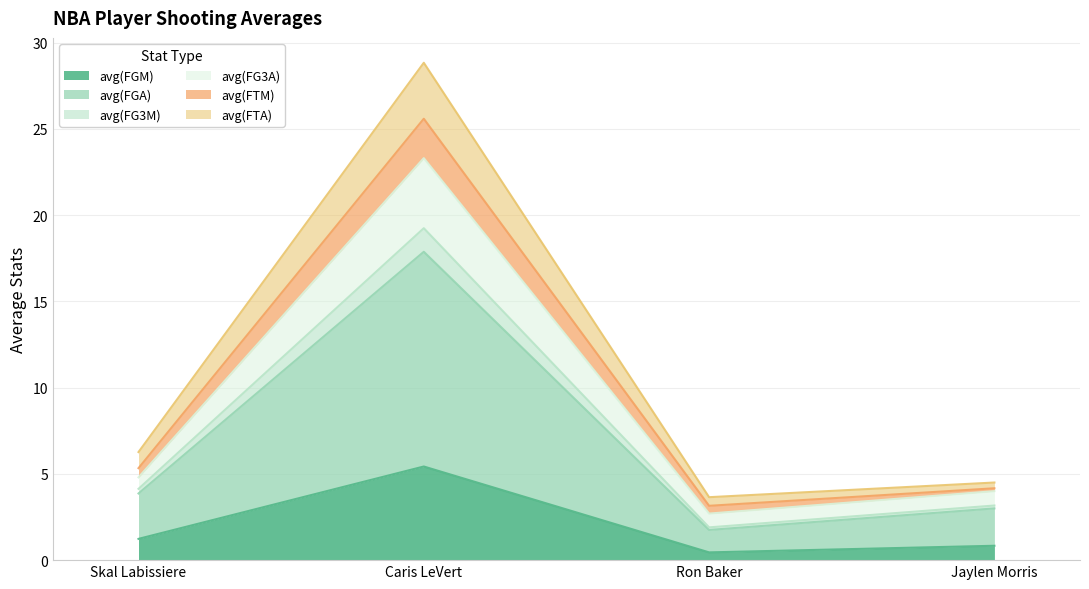

Which category has the highest value in the avg(FGM) series?

Caris LeVert